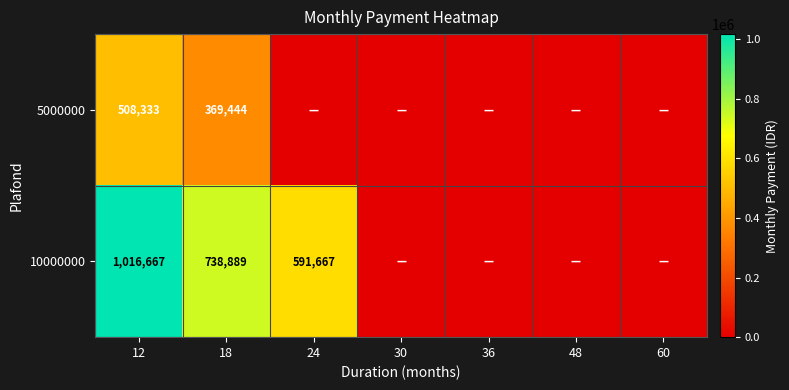

At 18, list the series in order from largest to smallest.

10000000, 5000000